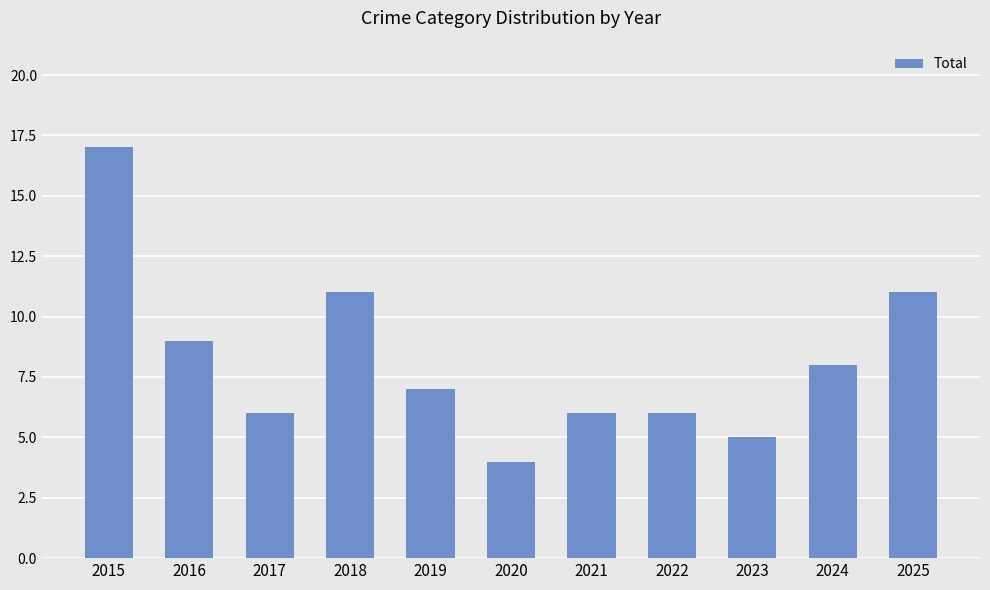

Which has a higher value, 2025 or 2017?

2025